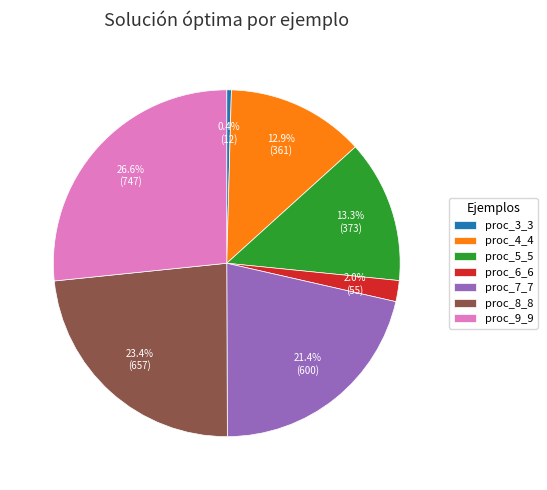

Is there any slice that represents more than half of the pie?

No